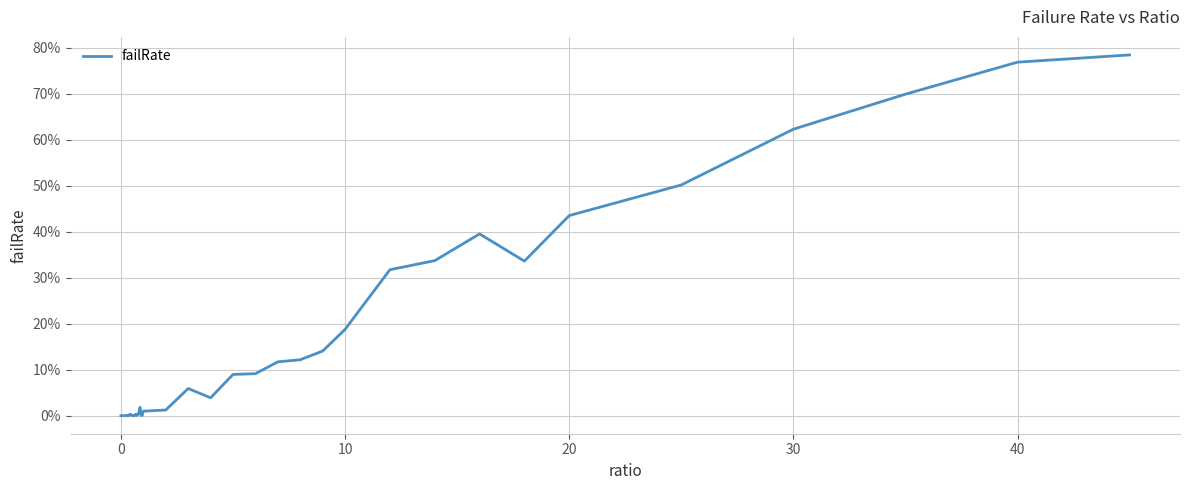

Does the chart display data point markers on the line(s)?

No